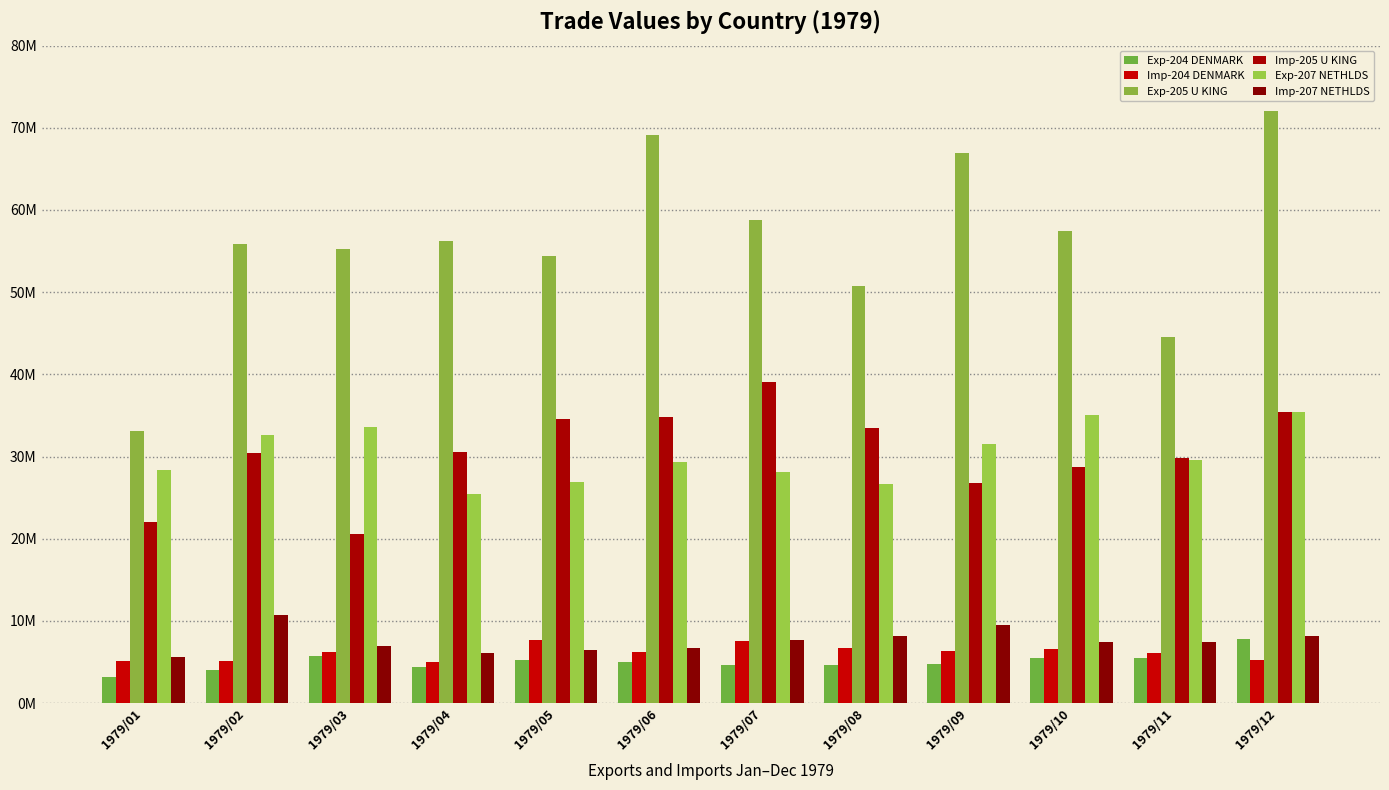

Are the bars grouped side by side (vs. stacked)?

Yes